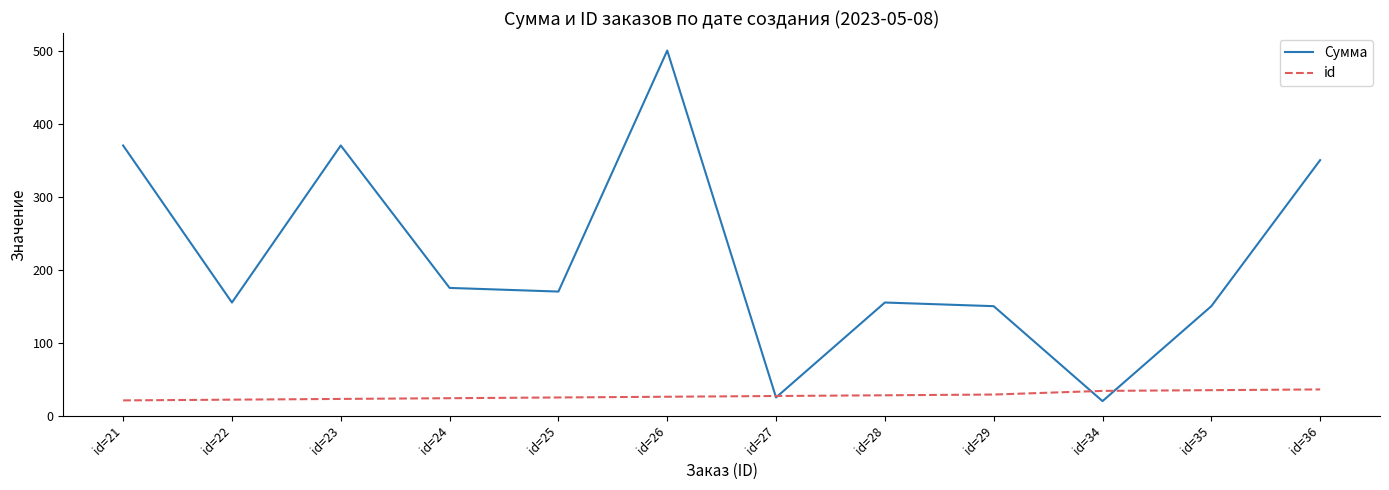

At which category is the sum across all series the highest?

id=26